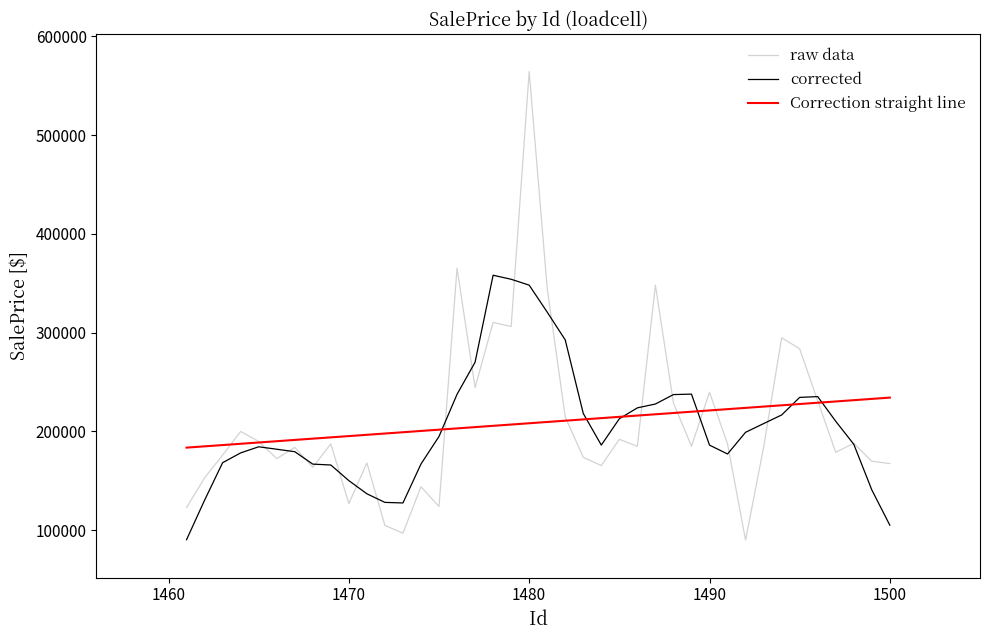

How many lines are shown in the chart?

3